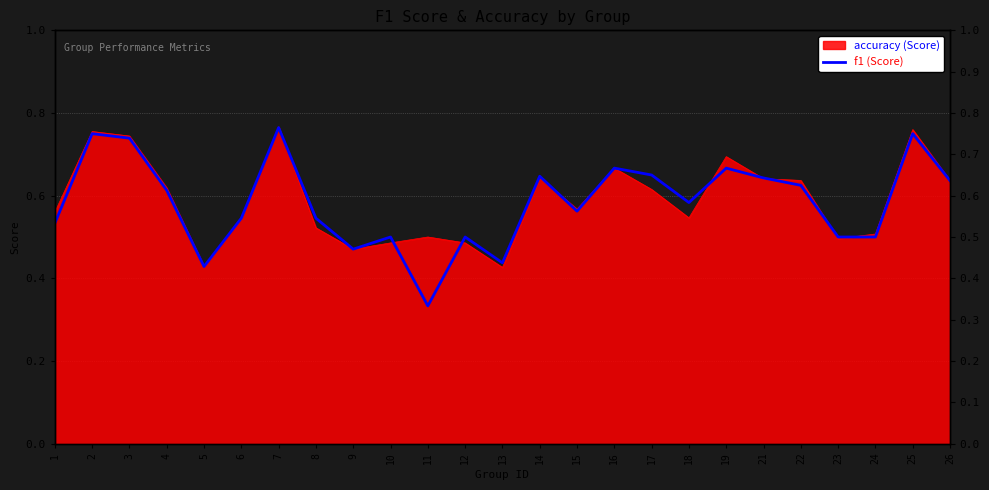

How many data points does each series have?

25